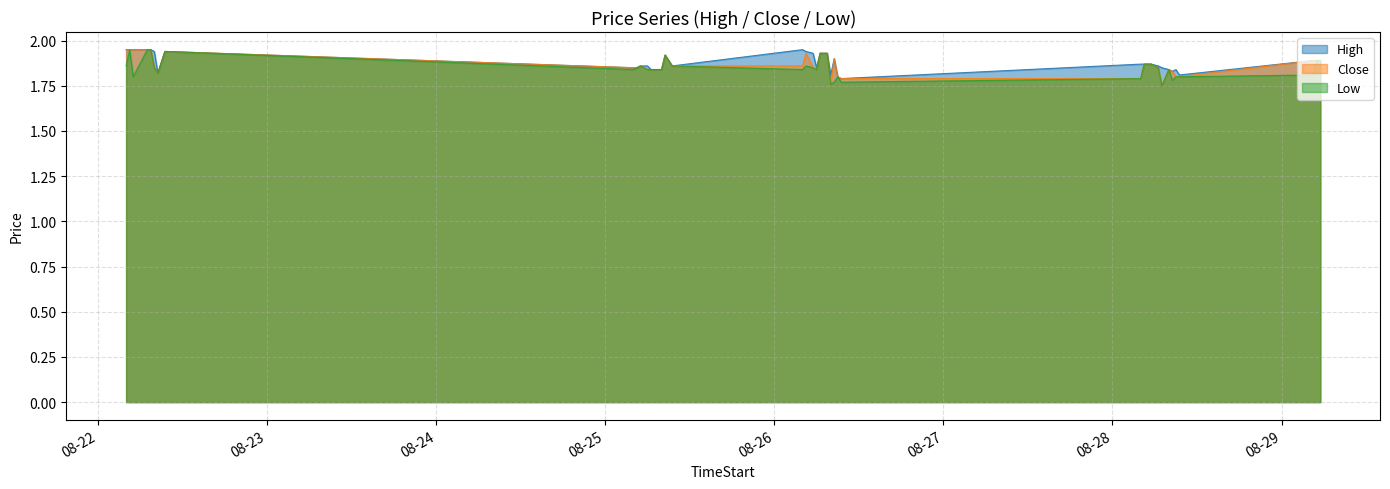

Which series has the widest spread of values?

Close